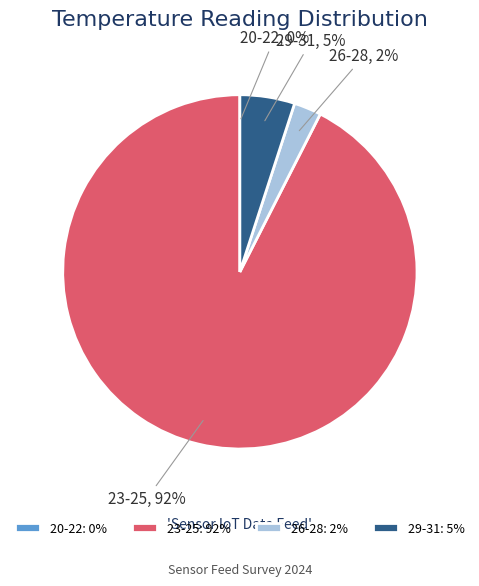

Combined, do 23-25 and 26-28 account for over 50%?

Yes